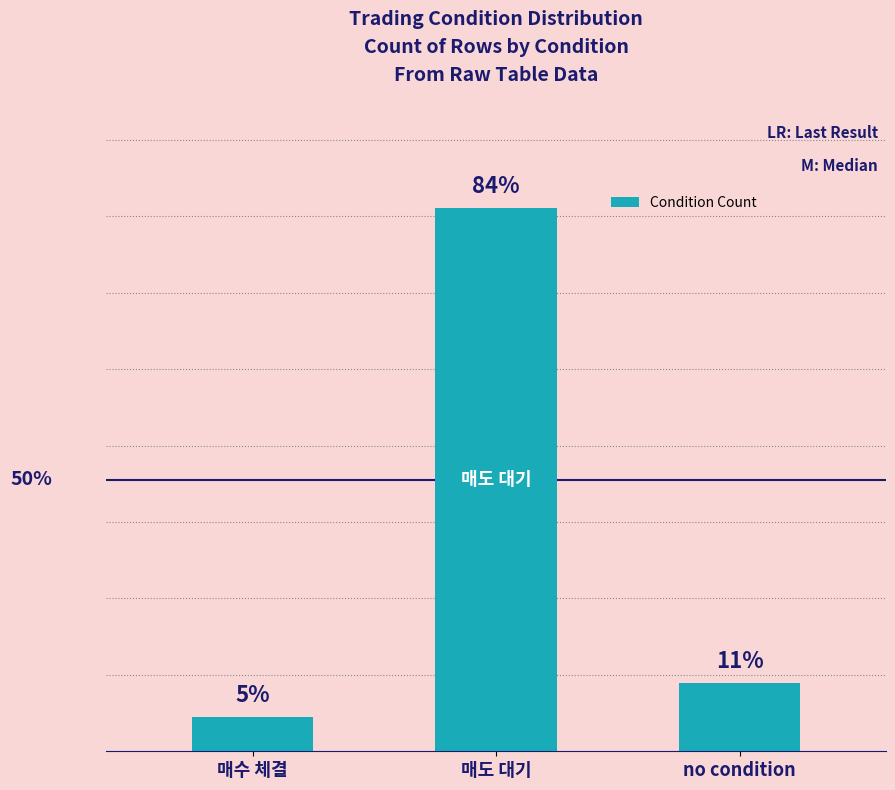

Reading left to right, list all the values displayed in this chart.

1	16	2